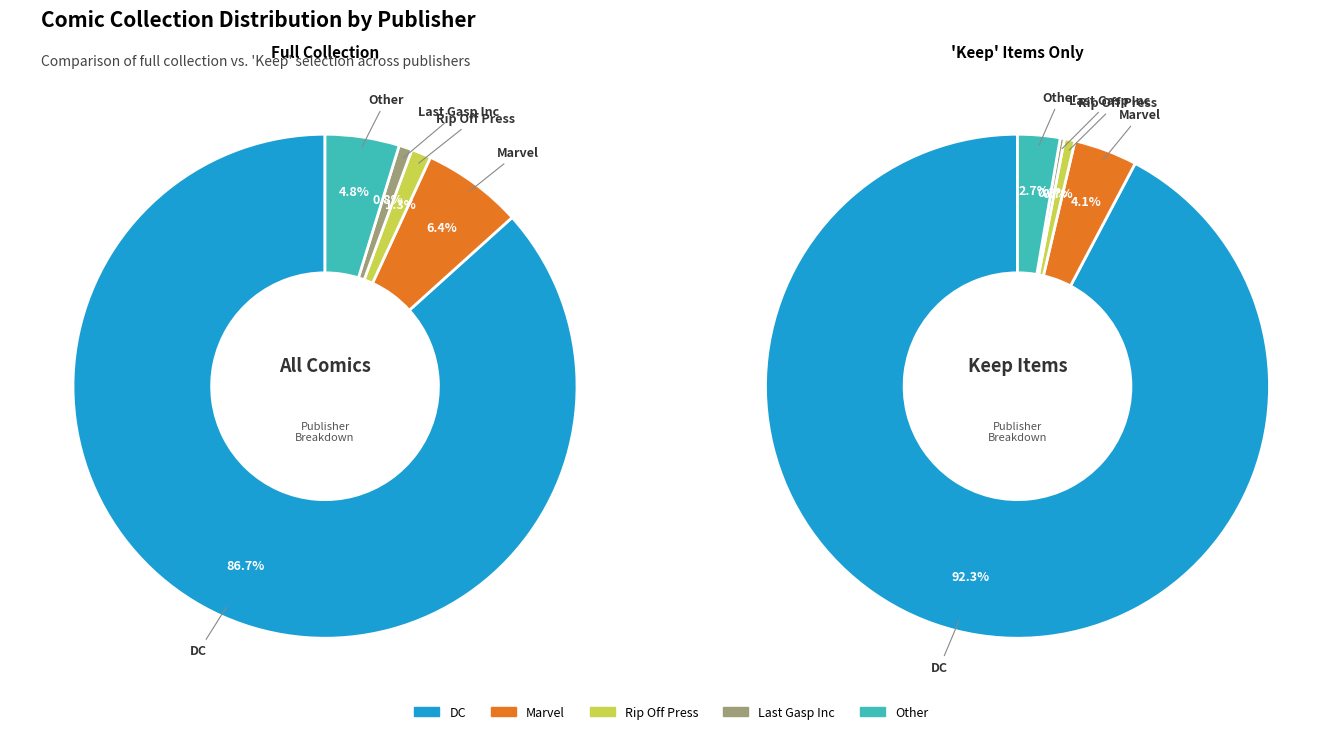

Is there a majority slice in this chart?

Yes